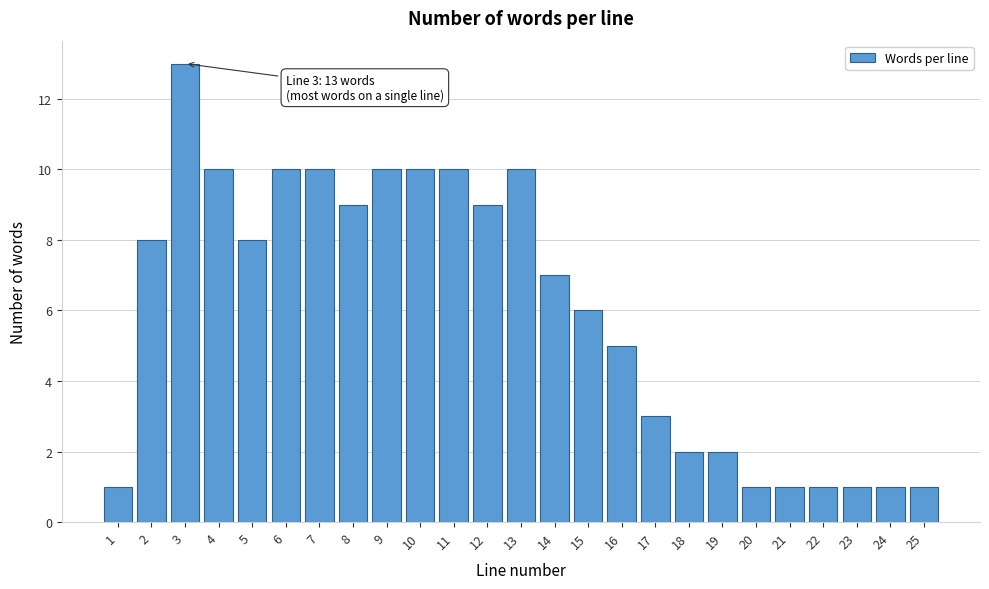

Reading left to right, transcribe all the data shown in this chart.

1=1	2=8	3=13	4=10	5=8	6=10	7=10	8=9	9=10	10=10	11=10	12=9	13=10	14=7	15=6	16=5	17=3	18=2	19=2	20=1	21=1	22=1	23=1	24=1	25=1